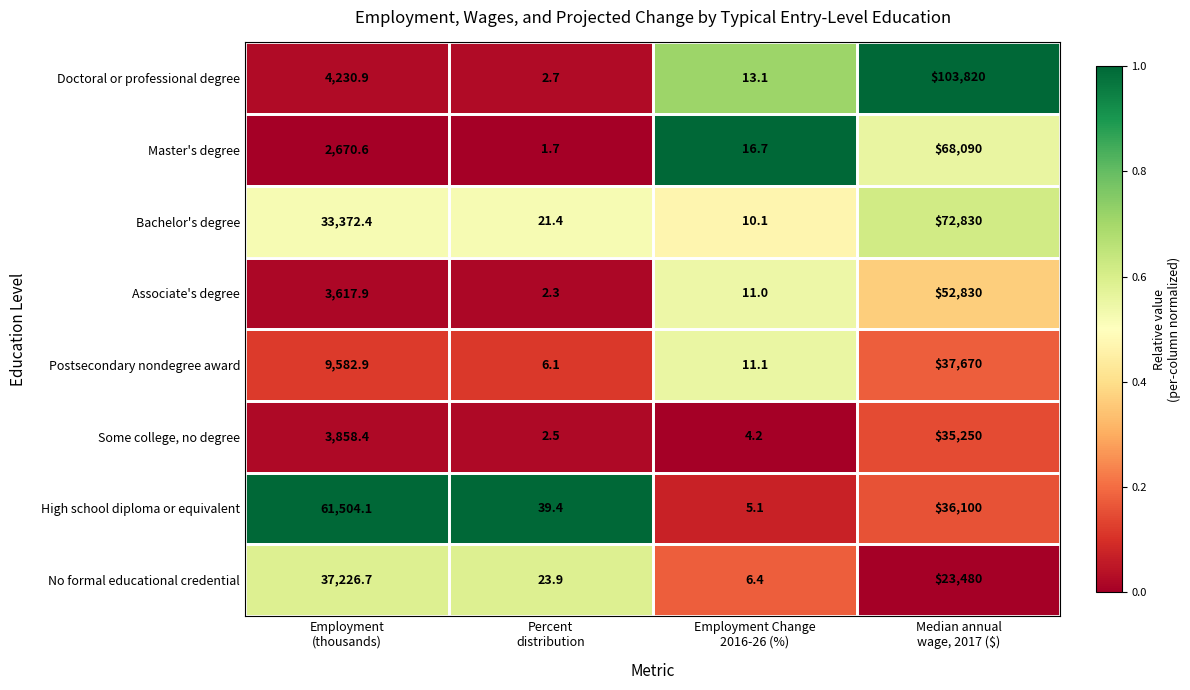

How many series are shown in this chart?

8